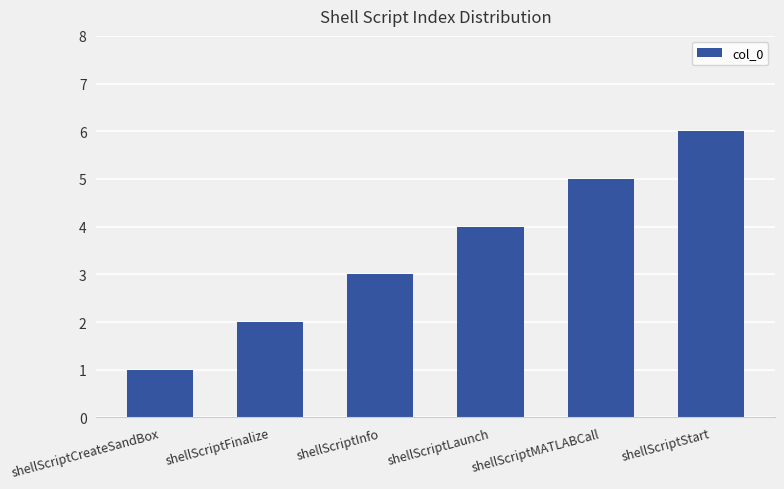

What is the label of the 1st bar from the left?

shellScriptCreateSandBox